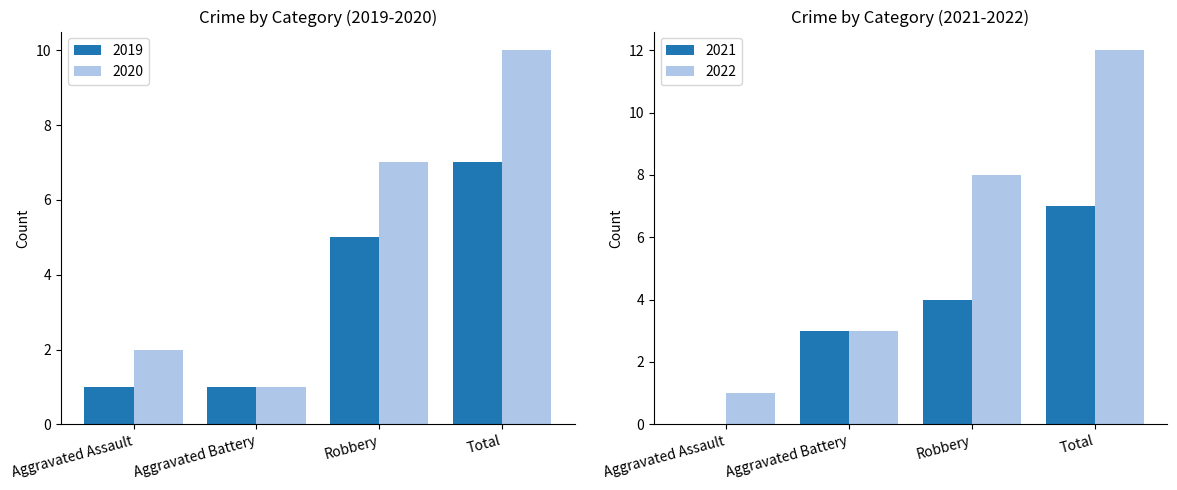

Rank the categories by 2020 value from highest to lowest.

Total, Robbery, Aggravated Assault, Aggravated Battery